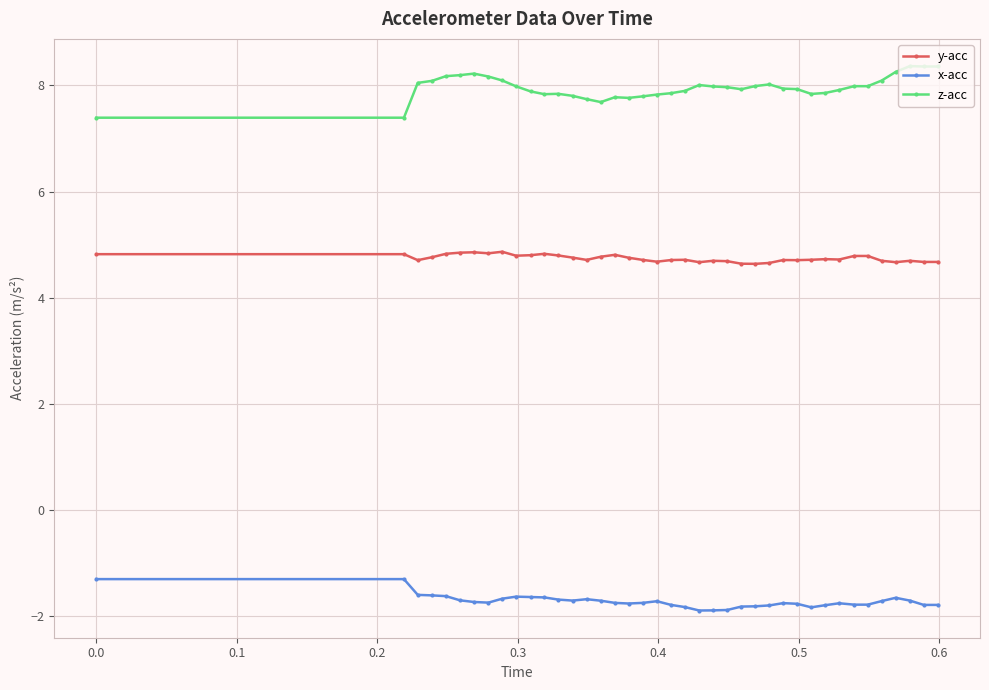

Which series has the widest spread of values?

z-acc